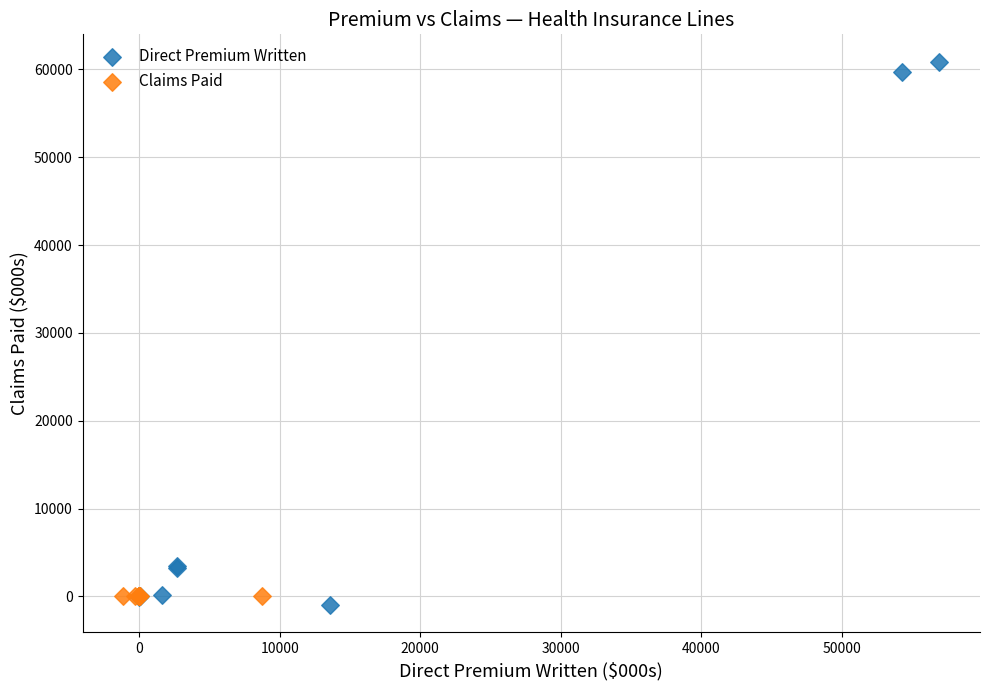

Which series contains the highest Y value?

Direct Premium Written